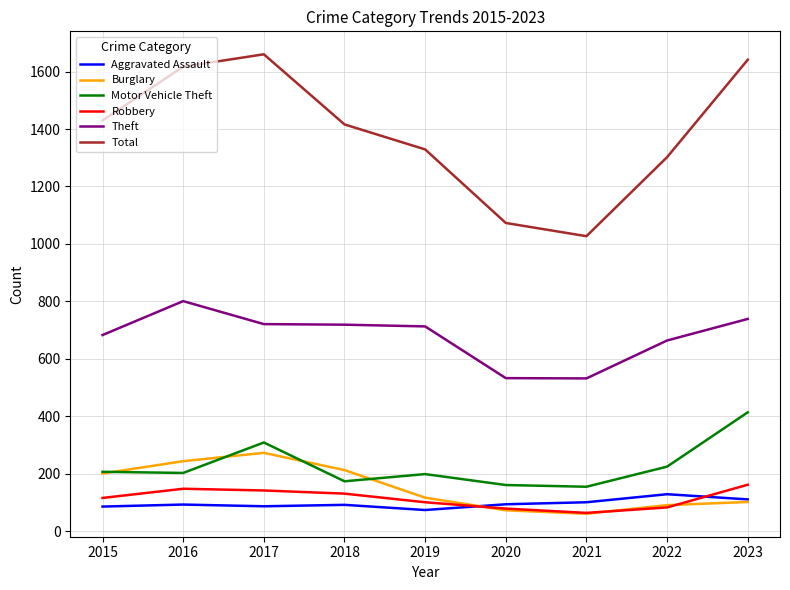

What is the minimum value for Burglary?

61